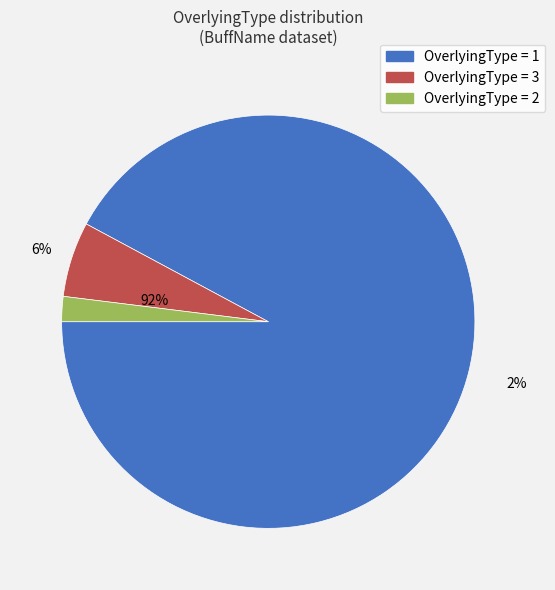

Is there a majority slice in this chart?

Yes